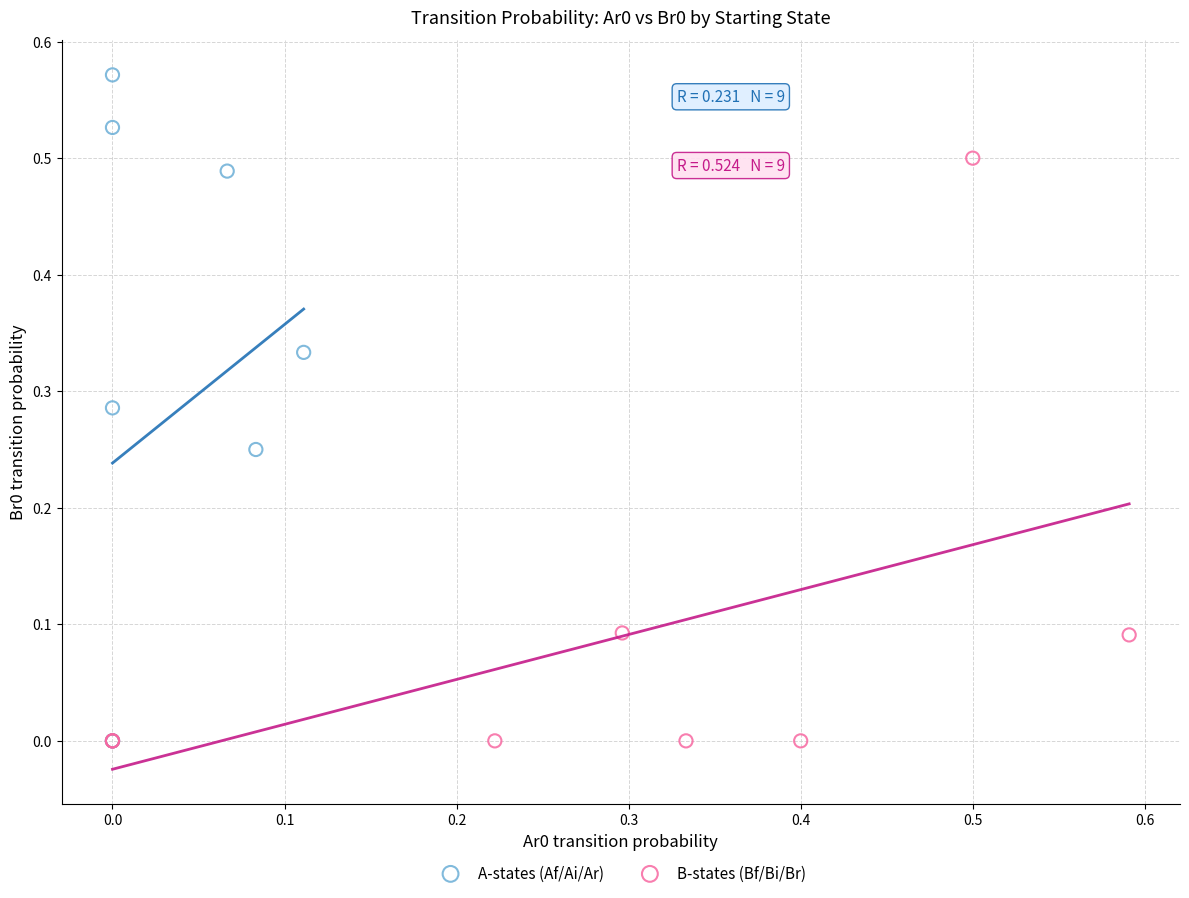

Which series has the largest Y range (max minus min)?

A-states (Af/Ai/Ar)